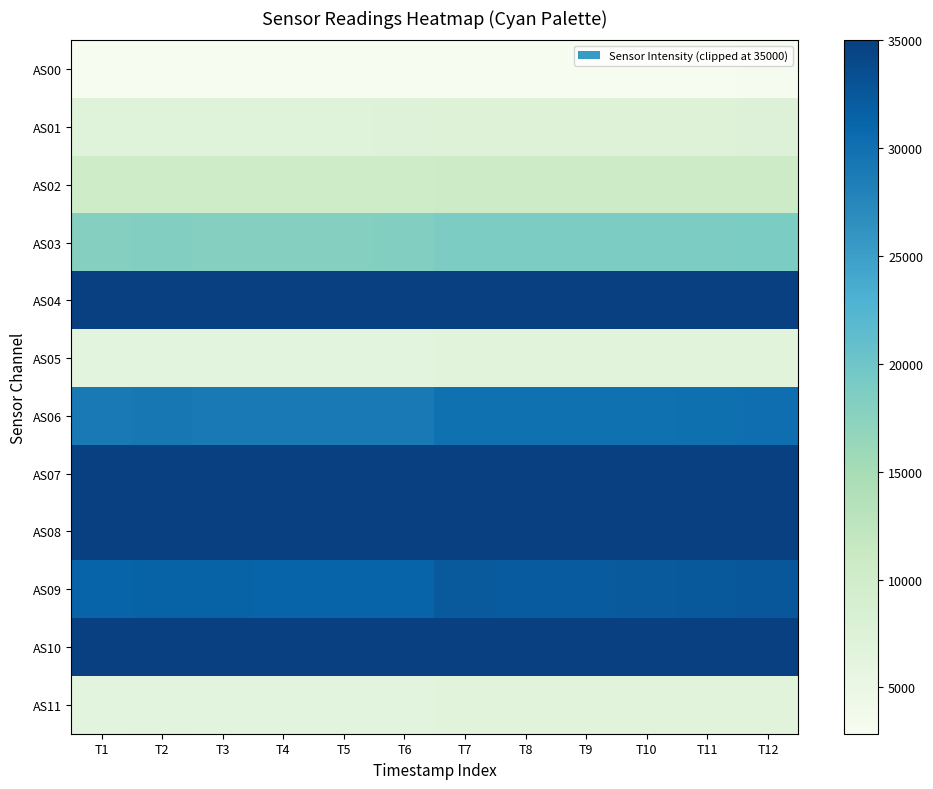

At which category is the sum across all series the highest?

T12